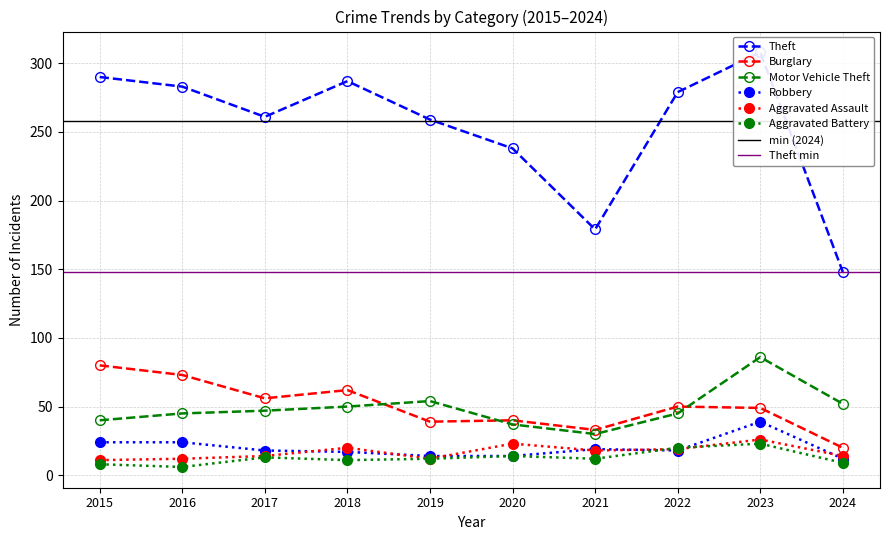

List the labels in order of Robbery value, smallest first.

2024, 2019, 2020, 2018, 2017, 2022, 2021, 2015, 2016, 2023